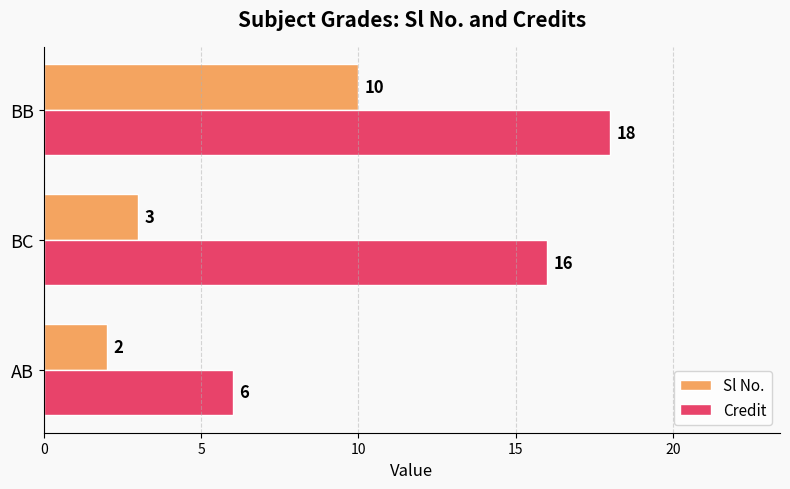

What is the minimum value shown in the chart?

2